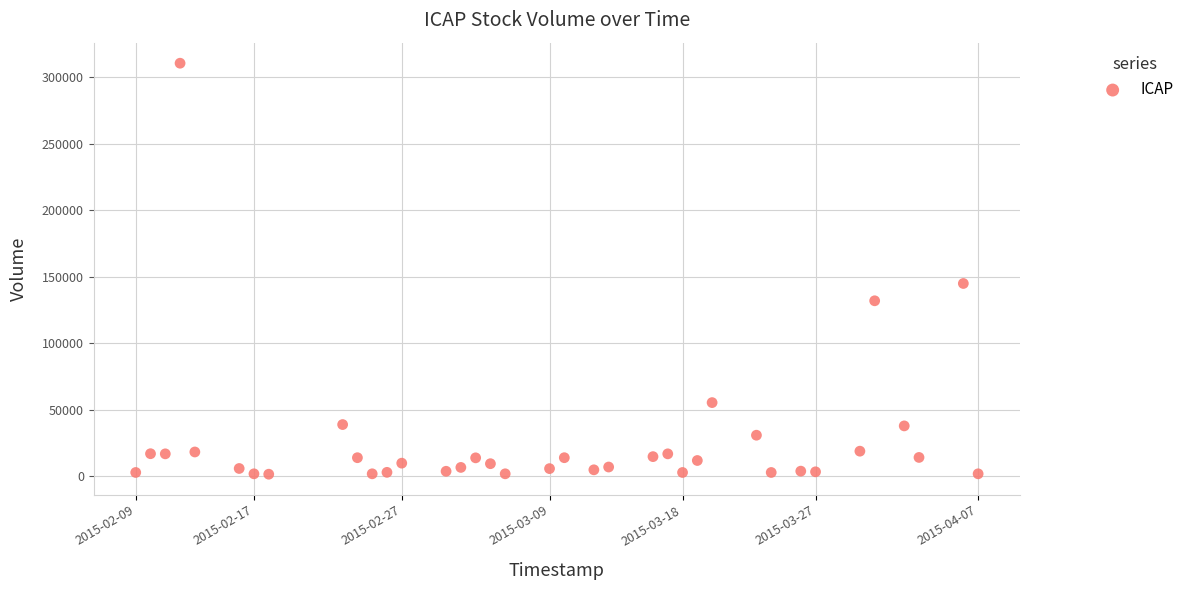

What Y value in the scatter plot is closest to 156100?

145000